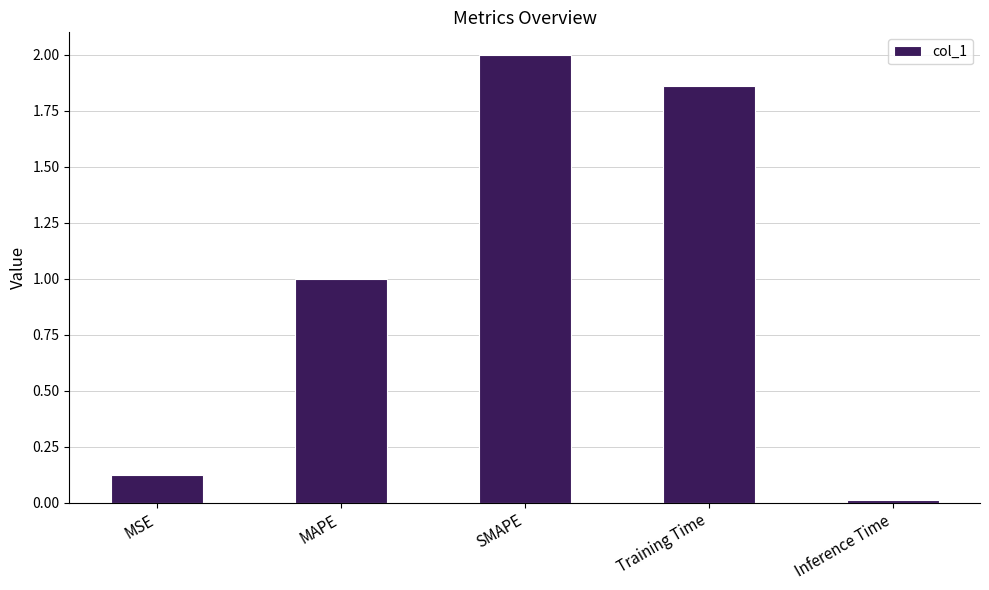

What is the difference between the maximum and minimum values?

2.0